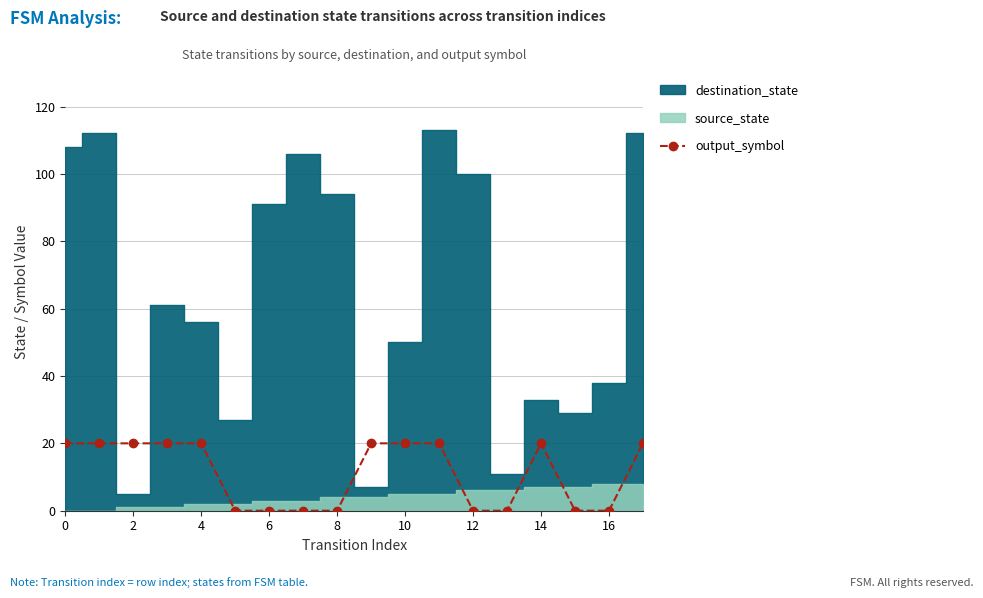

Is it true that output_symbol equals 5 at 10?

False